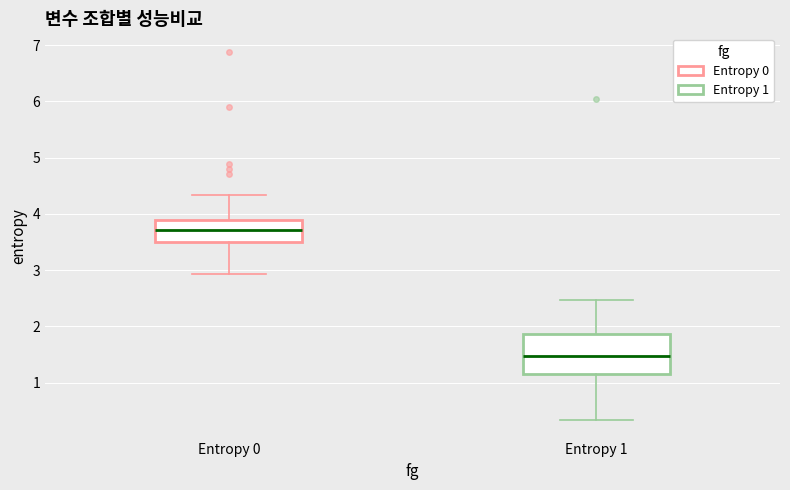

Reading left to right, transcribe this box plot: for each box, give where its median line is, the range the box spans, and where its two whiskers end, as read against the y-axis. The values are not printed on the chart, so give them approximately, as read against the axis.

Entropy 0: median 3.7, box 3.5 to 3.9, whiskers 2.9 to 4.3
Entropy 1: median 1.5, box 1.2 to 1.9, whiskers 0.3 to 2.5